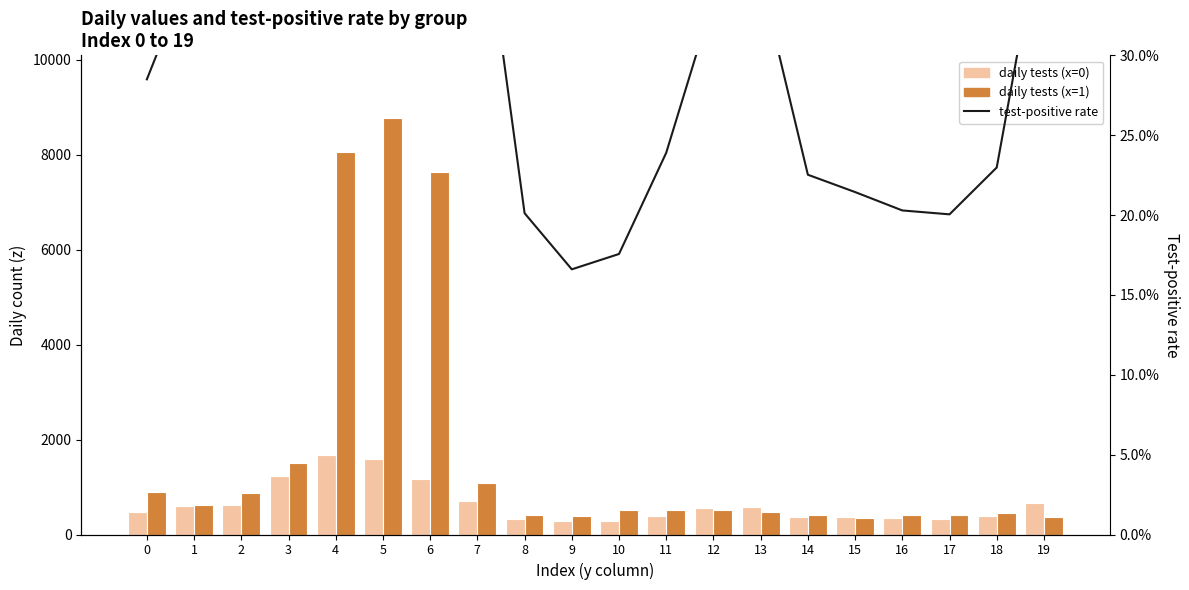

Reading left to right, extract all data points from this chart.

daily tests (x=0): 0=476.6	1=601.0	2=620.7	3=1227.8	4=1672.4	5=1580.9	6=1165.5	7=701.0	8=336.4	9=277.7	10=293.7	11=399.7	12=561.2	13=582.8	14=376.7	15=358.6	16=339.3	17=335.2	18=384.3	19=656.7
daily tests (x=1): 0=899.7	1=612.7	2=870.7	3=1502.7	4=8061.9	5=8779.5	6=7648.7	7=1081.6	8=411.0	9=386.1	10=513.3	11=516.5	12=509.7	13=481.6	14=408.1	15=339.6	16=420.4	17=400.6	18=458.2	19=375.1
test-positive rate: 0=0.3	1=0.4	2=0.4	3=0.7	4=1.0	5=0.9	6=0.7	7=0.4	8=0.2	9=0.2	10=0.2	11=0.2	12=0.3	13=0.3	14=0.2	15=0.2	16=0.2	17=0.2	18=0.2	19=0.4